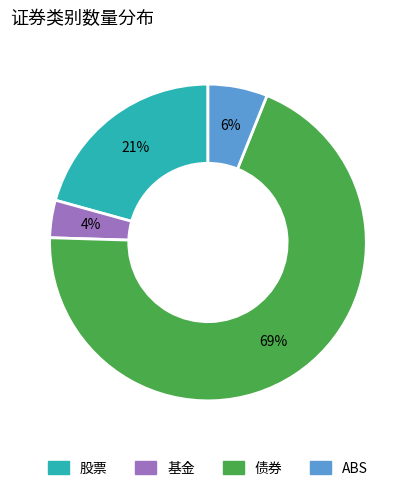

What is the ratio of the value at ABS to the value at 股票?

0.3